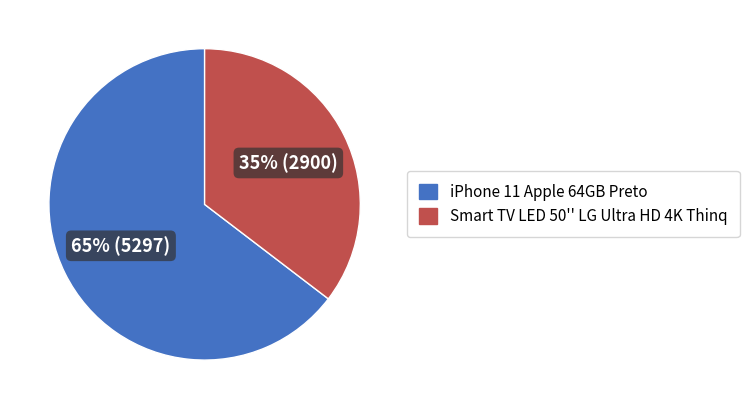

To the nearest percent, what portion does Smart TV LED 50'' LG Ultra HD 4K Thinq represent?

35%